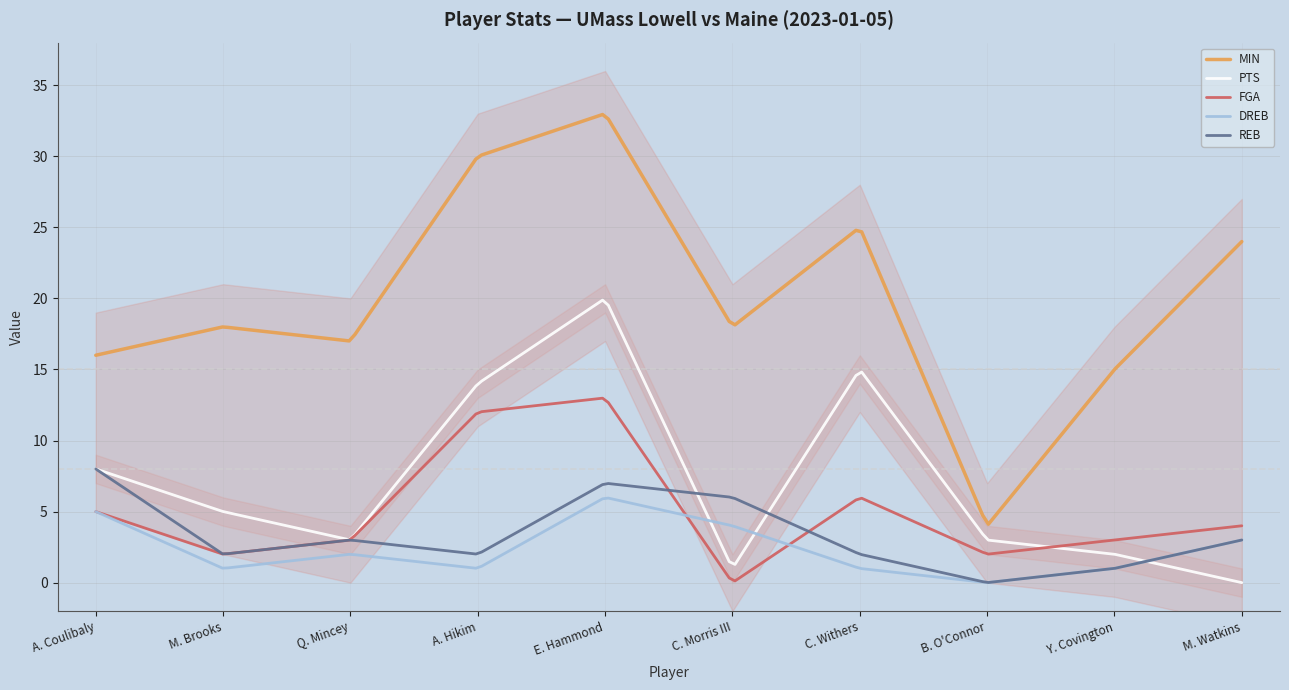

Which series has the largest range (max minus min)?

MIN